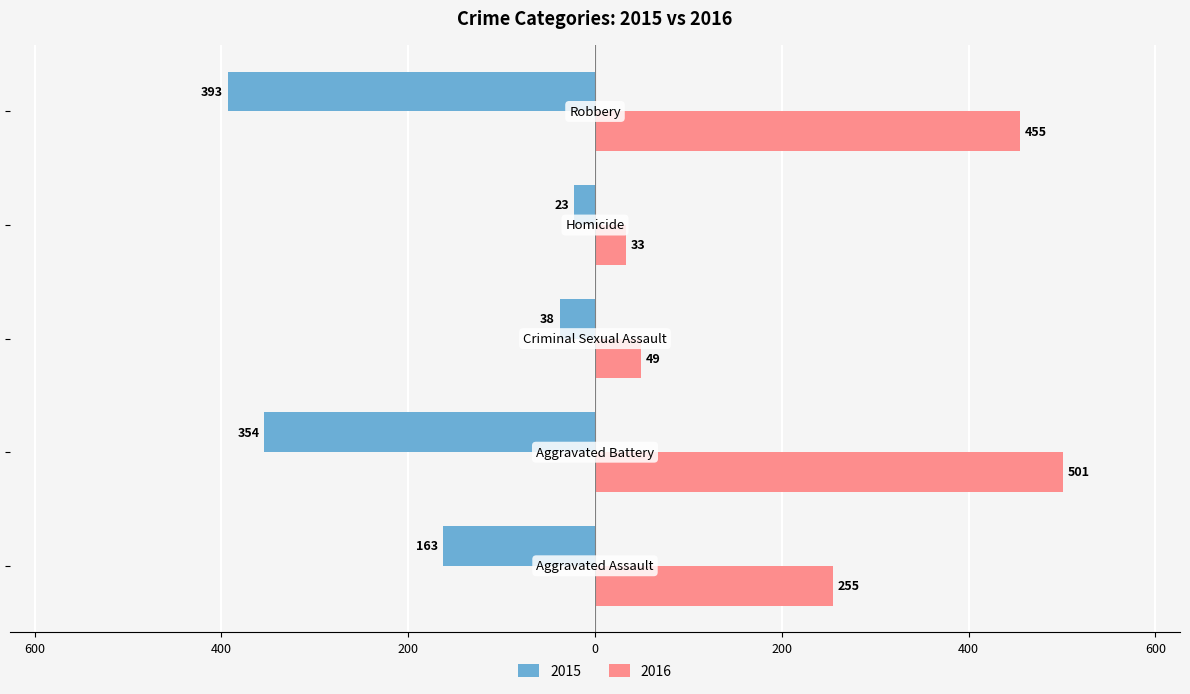

What are all the series names shown in the legend?

2015, 2016